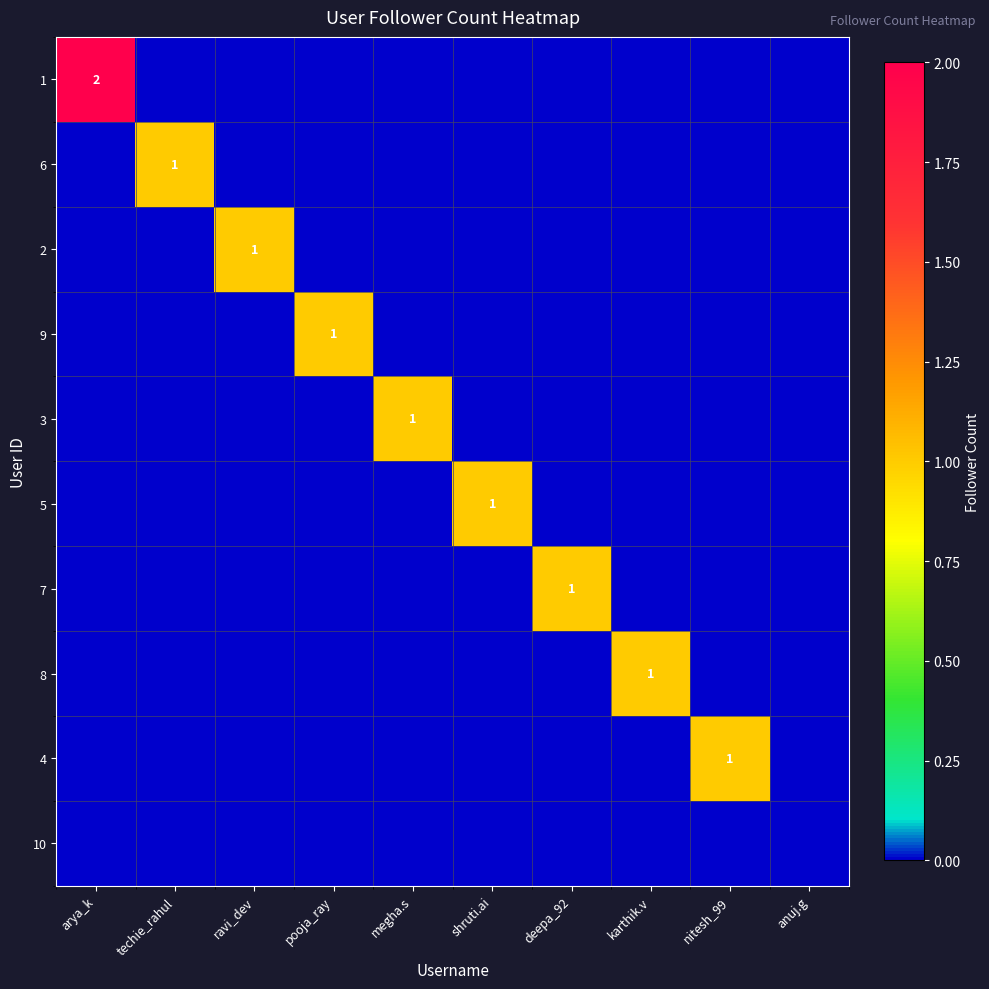

What is the total value across all series at nitesh_99?

1